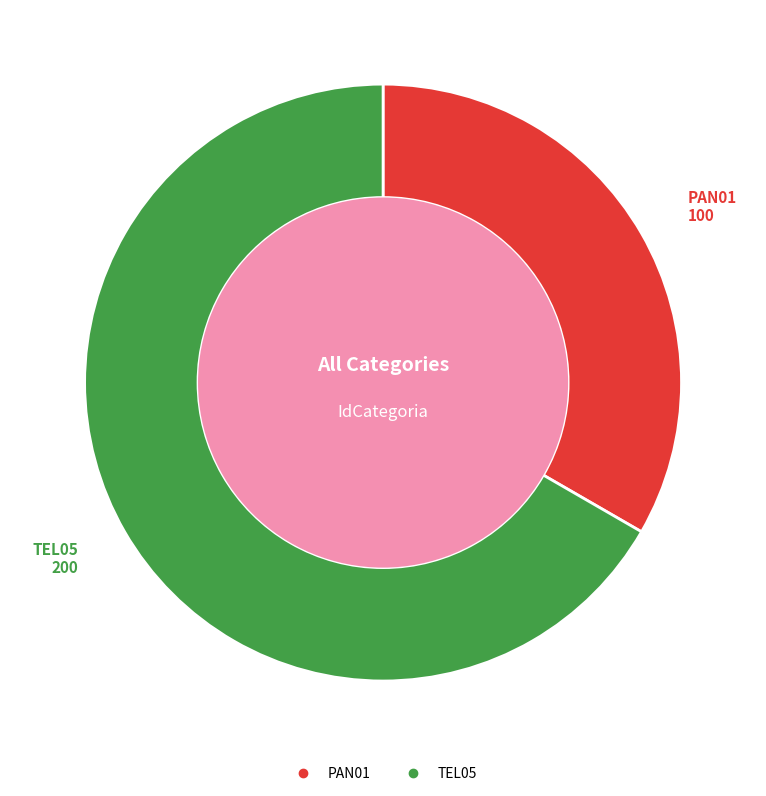

Does TEL05 represent more than half of the total?

Yes